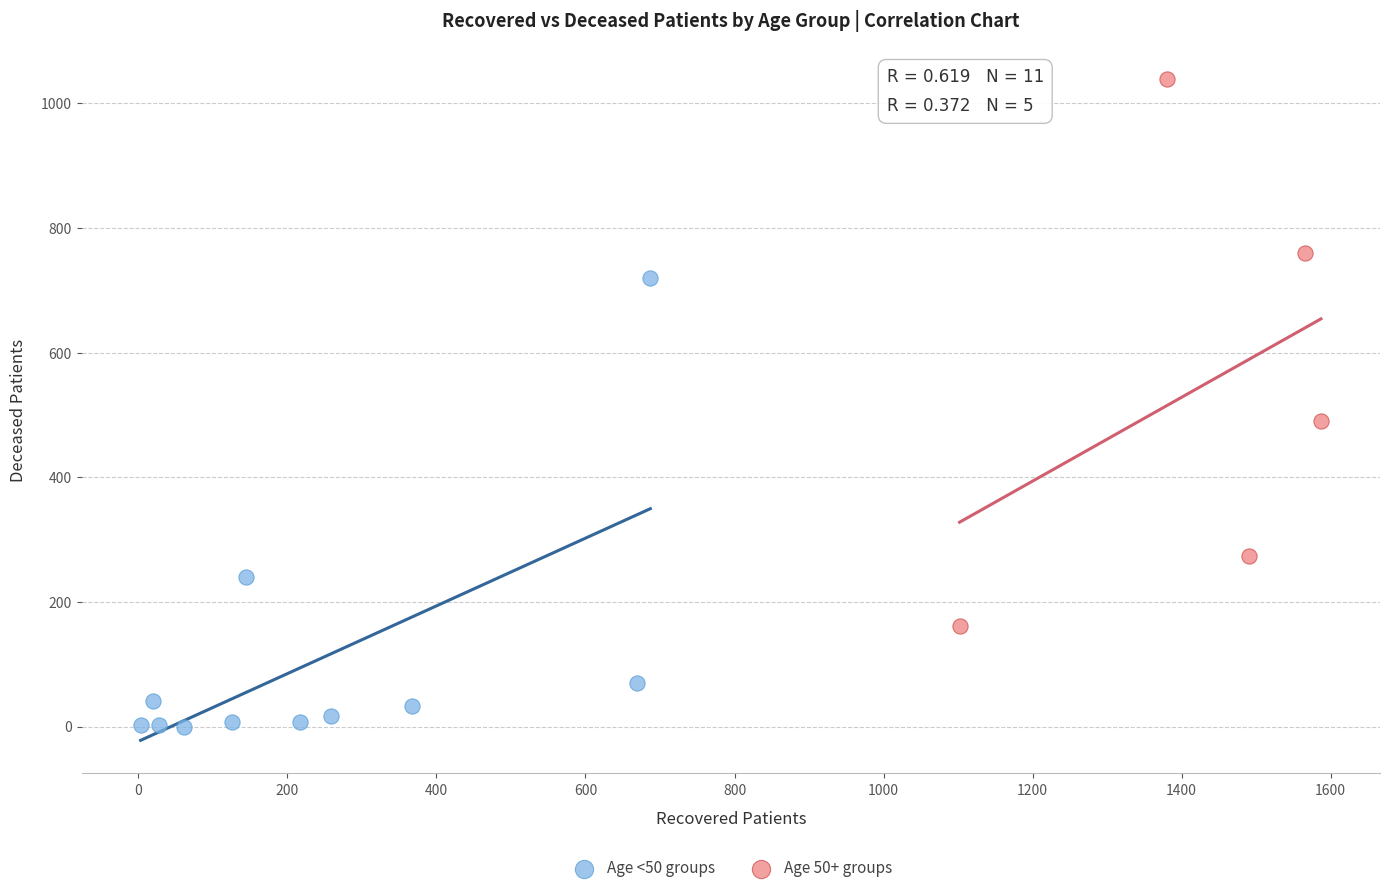

Which series has the largest Y range (max minus min)?

Age 50+ groups